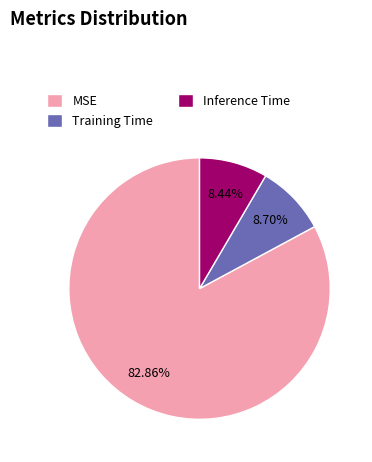

How many segments does this pie chart have?

3